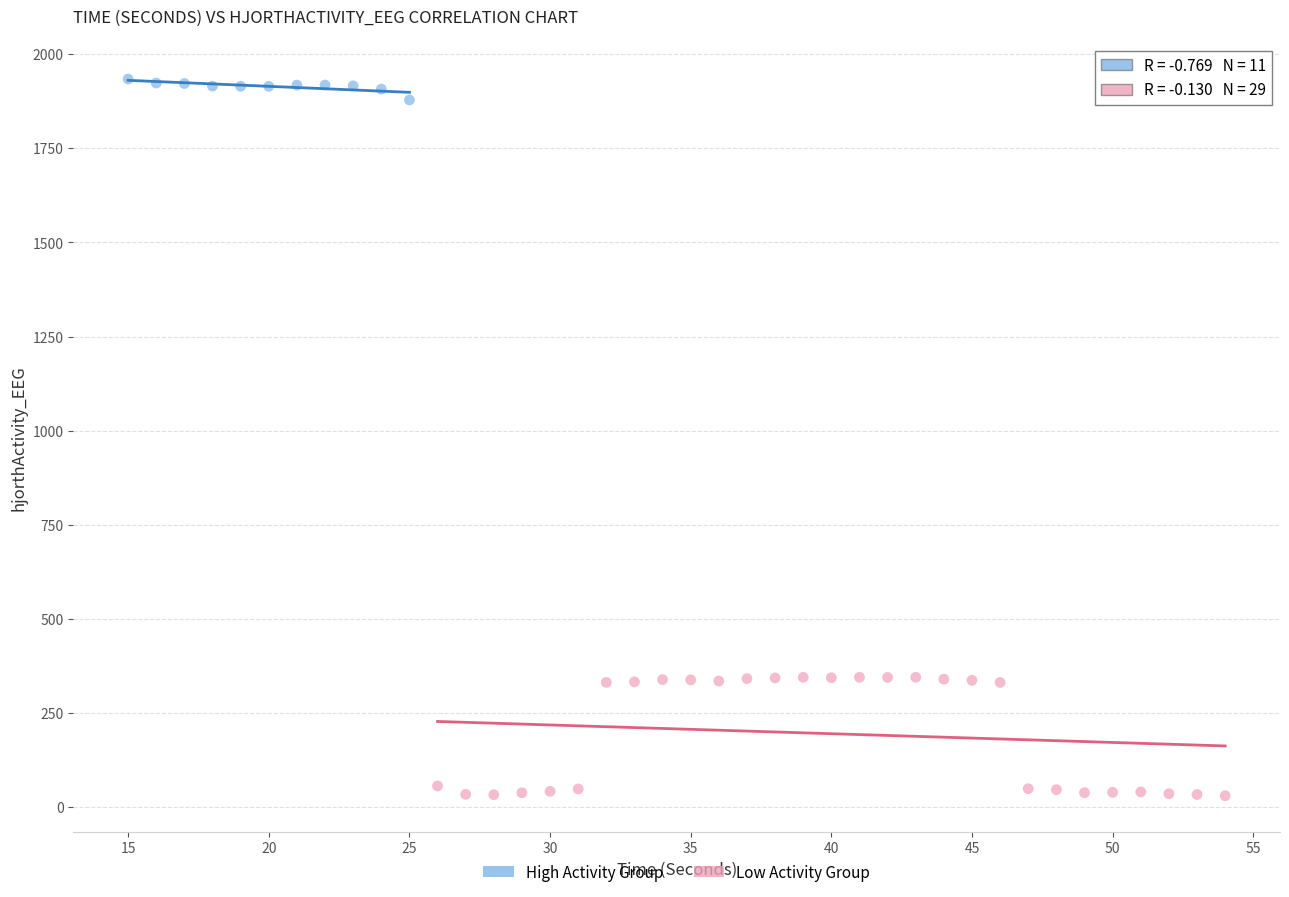

Which series reaches the maximum Y coordinate?

High Activity Group